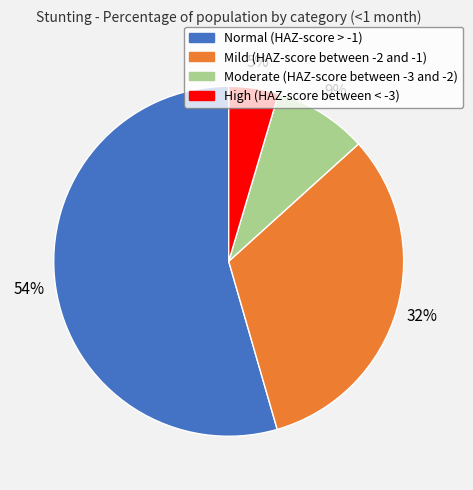

True or false: Normal (HAZ-score > -1) accounts for 54% of the total.

True